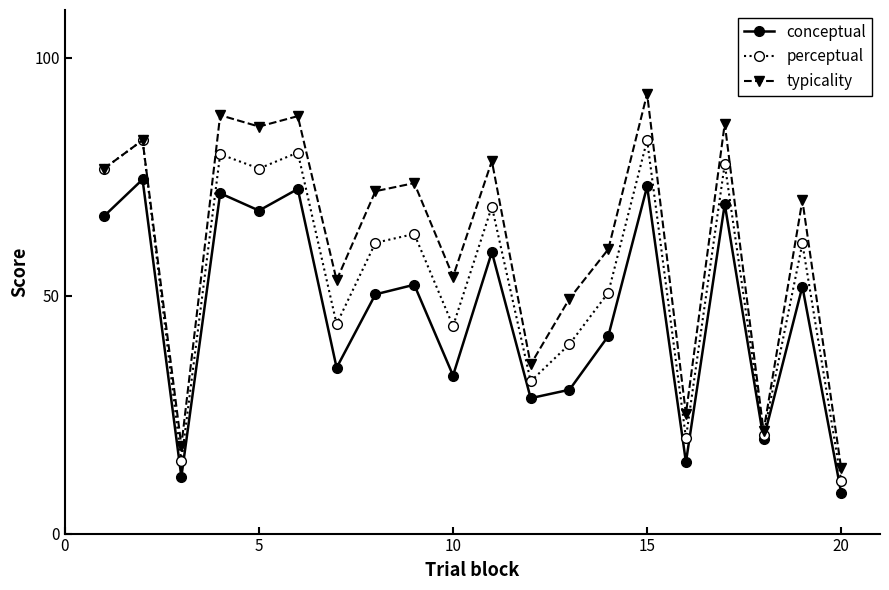

Which series has the largest total across all categories?

typicality